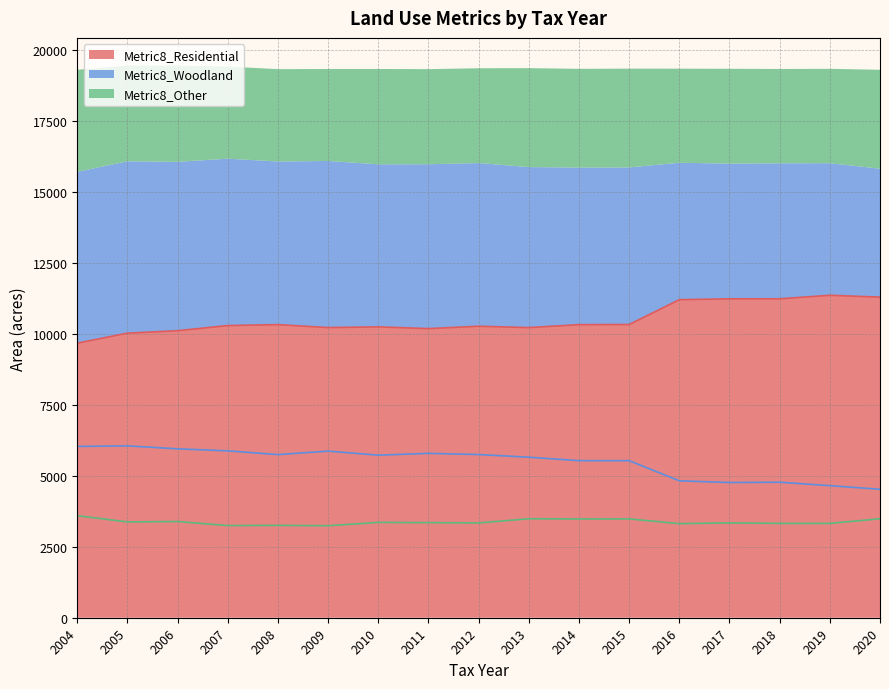

What is the sum of the Metric8_Other values at 2008 and 2015?

6740.2